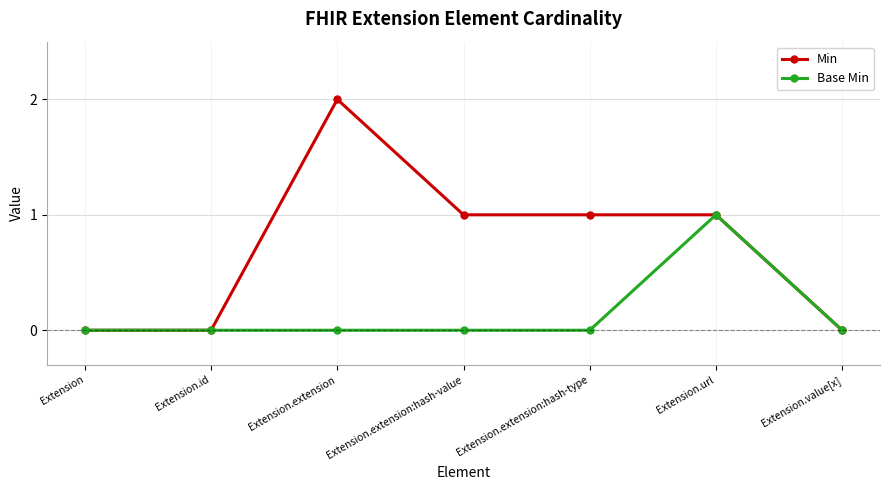

Rank the series by their average value, from lowest to highest.

Base Min, Min